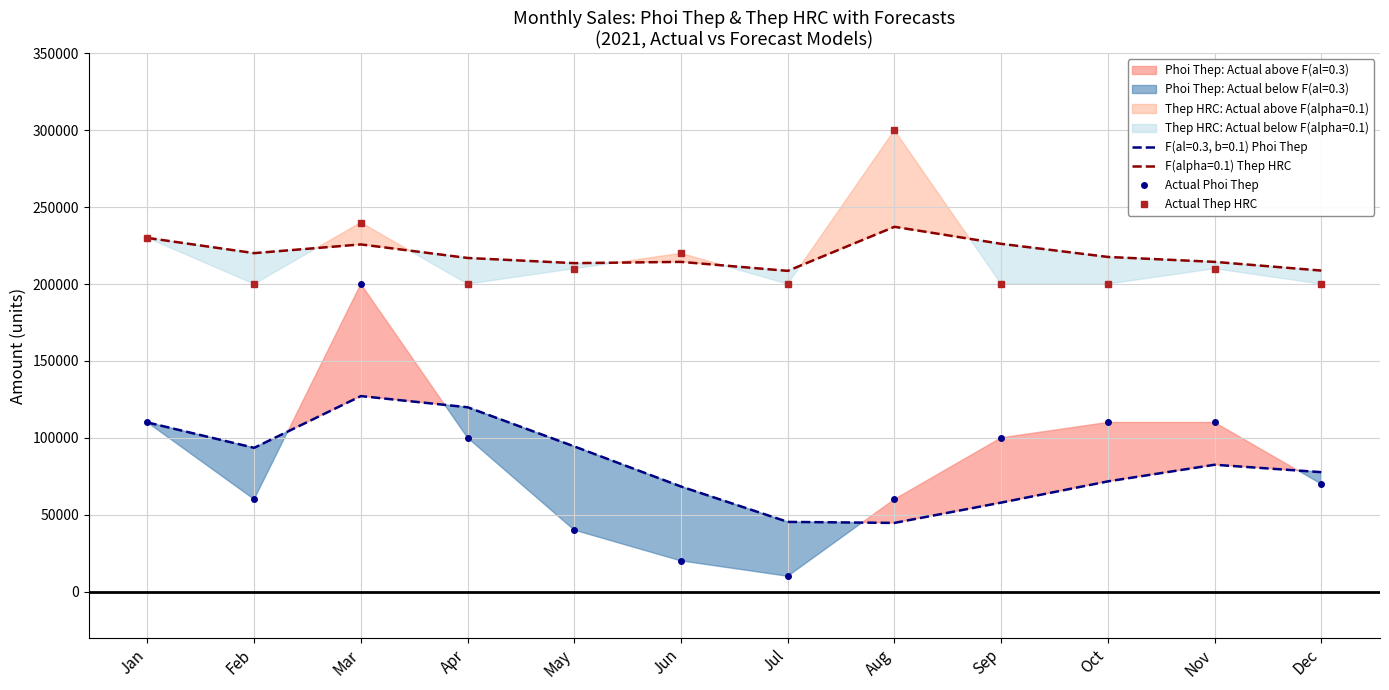

What is the lowest value of the Actual Phoi Thep series?

10000.0